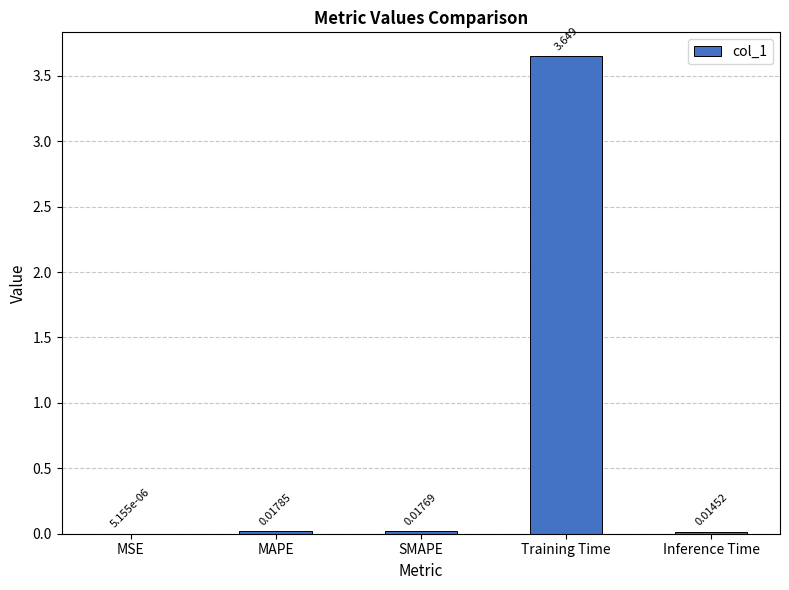

At which label is the value closest to 1?

MAPE